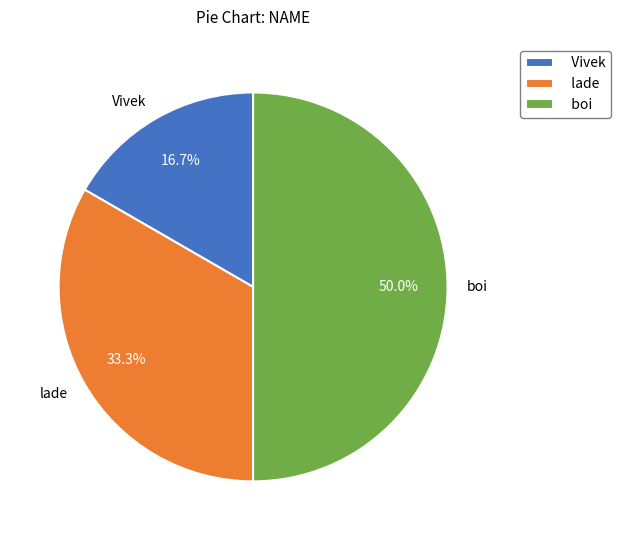

Between Vivek and boi, which is larger?

boi